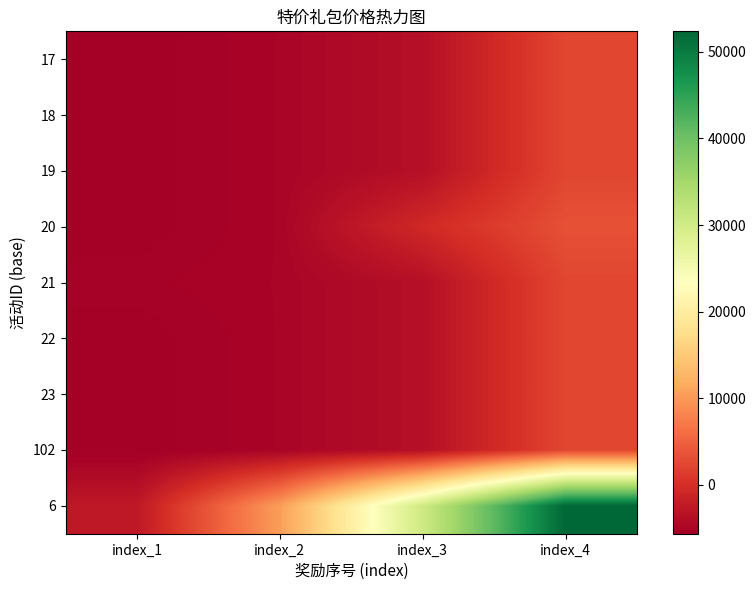

What is the maximum value shown in the chart?

52361.1